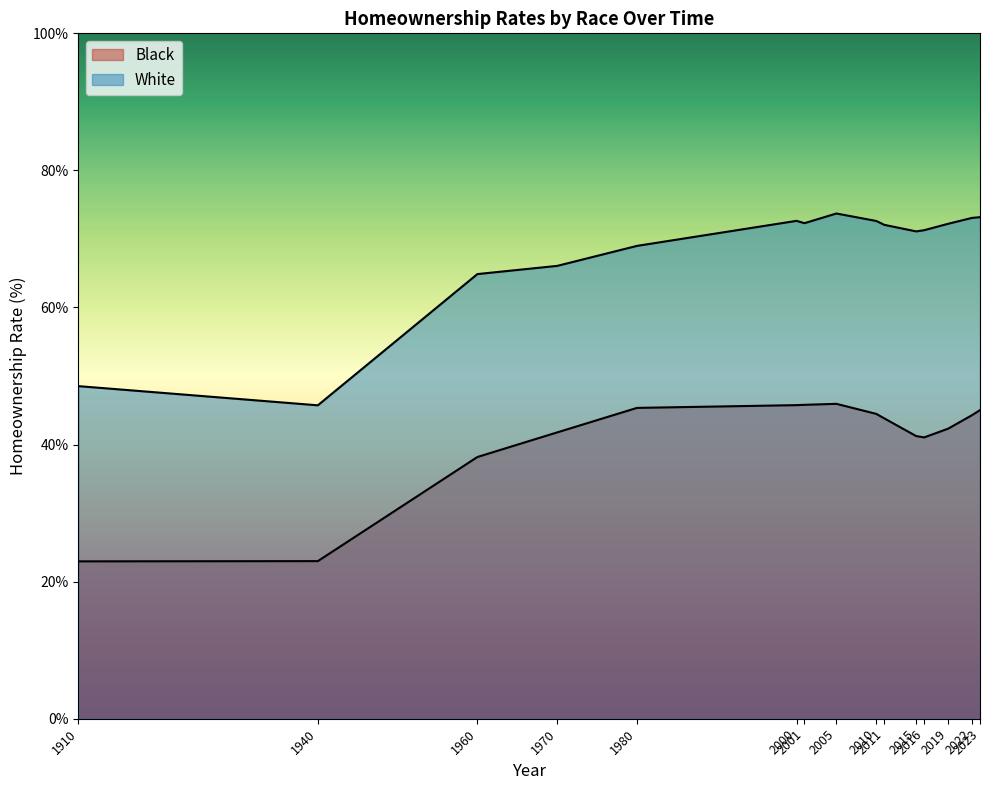

What is the difference between the maximum and minimum values in the Black series?

23.0